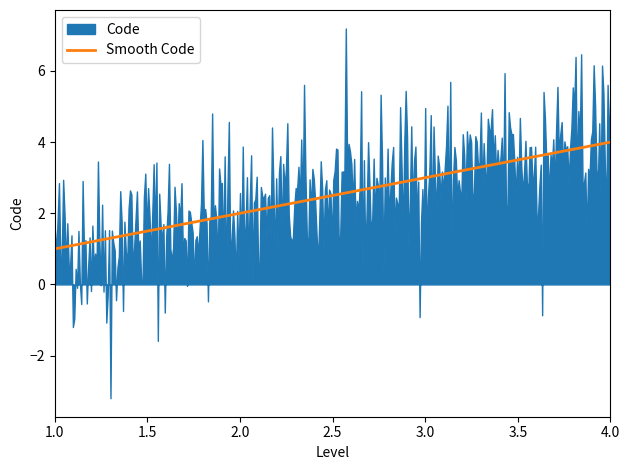

Approximately how many times larger is the value at 2 compared to 1?

2.0